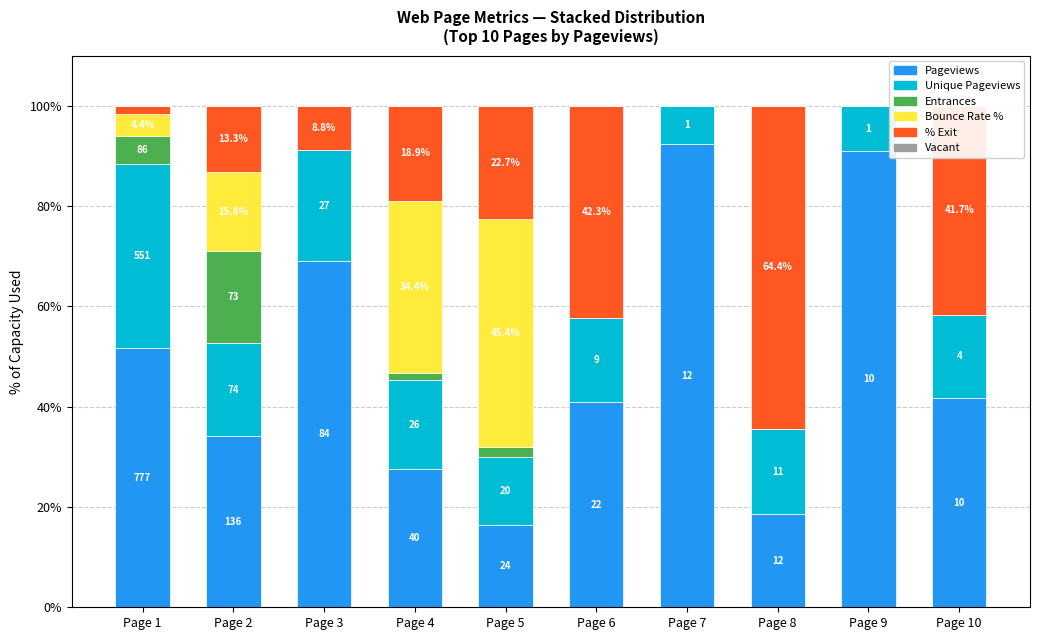

Where does the Pageviews series first go above 41?

Page 1